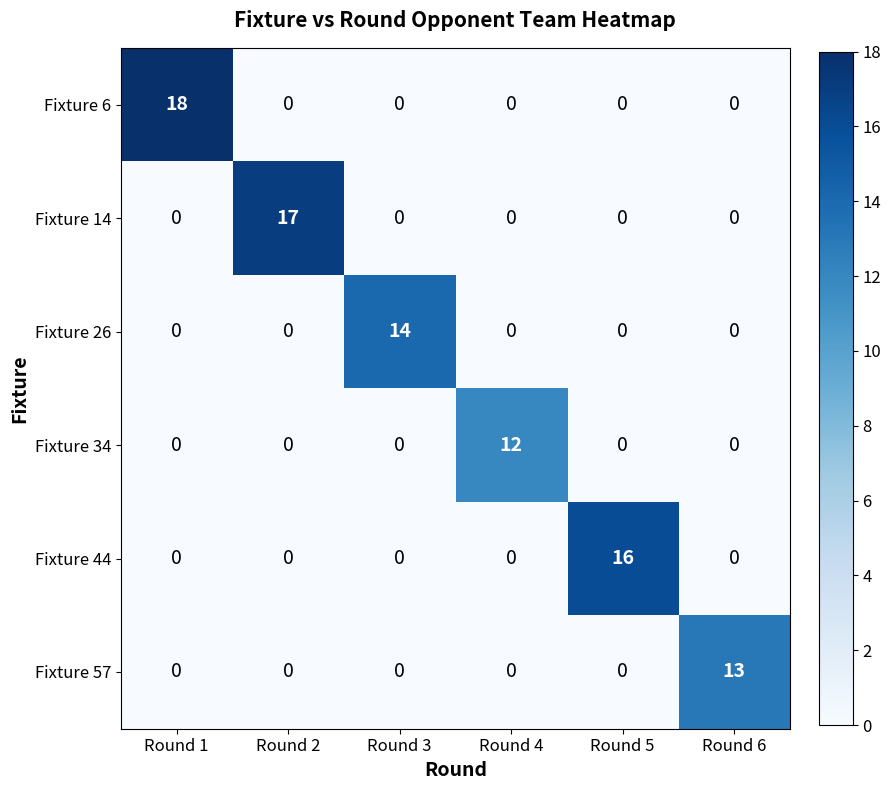

What is the difference between the Fixture 6 values at Round 3 and Round 1?

18